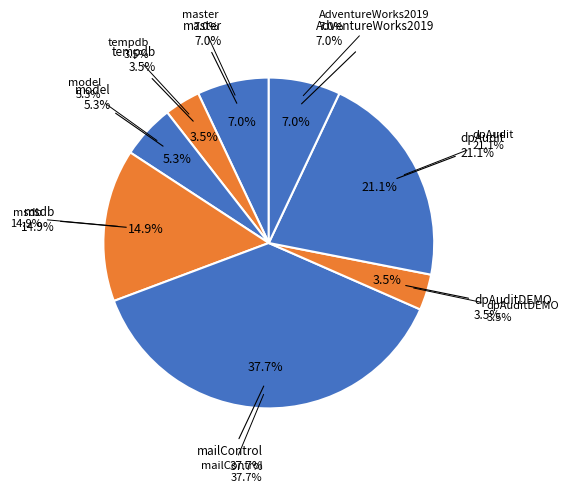

To the nearest percent, what is the average slice percentage?

12%